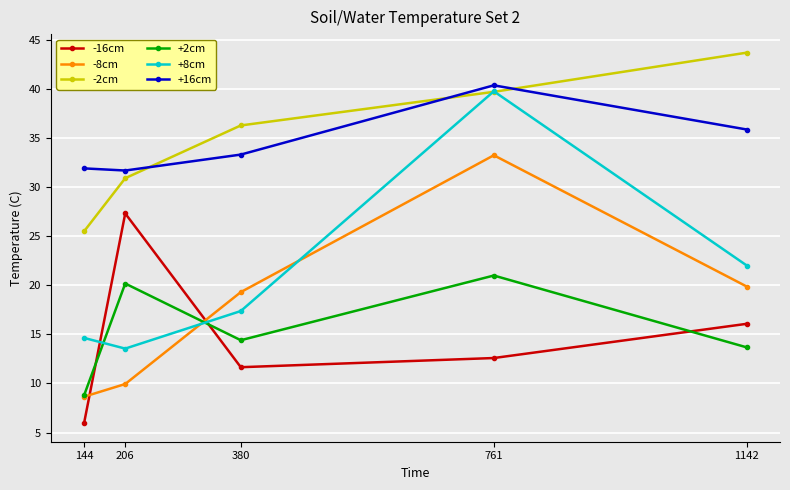

Which series has the widest spread of values?

+8cm